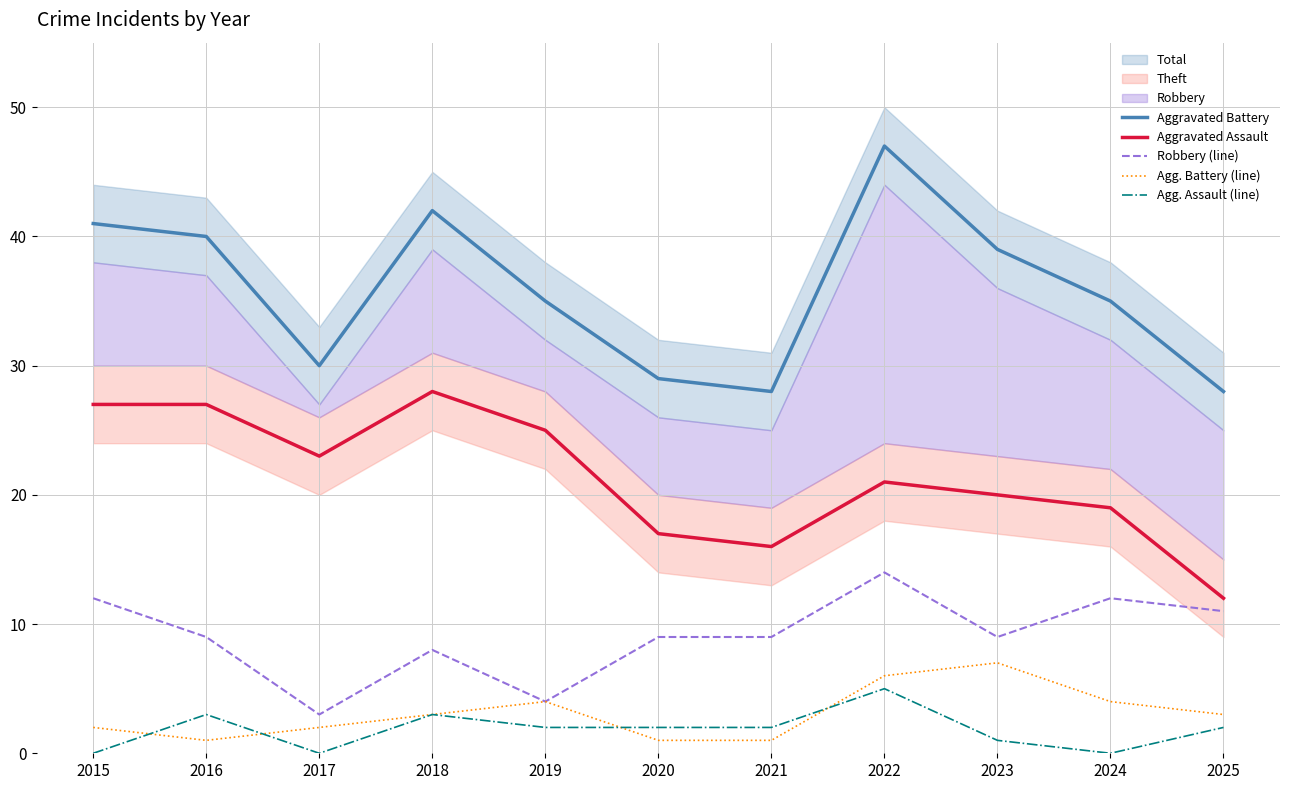

List the series in order of their peak value, highest first.

Aggravated Battery, Aggravated Assault, Robbery (line), Agg. Battery (line), Agg. Assault (line)